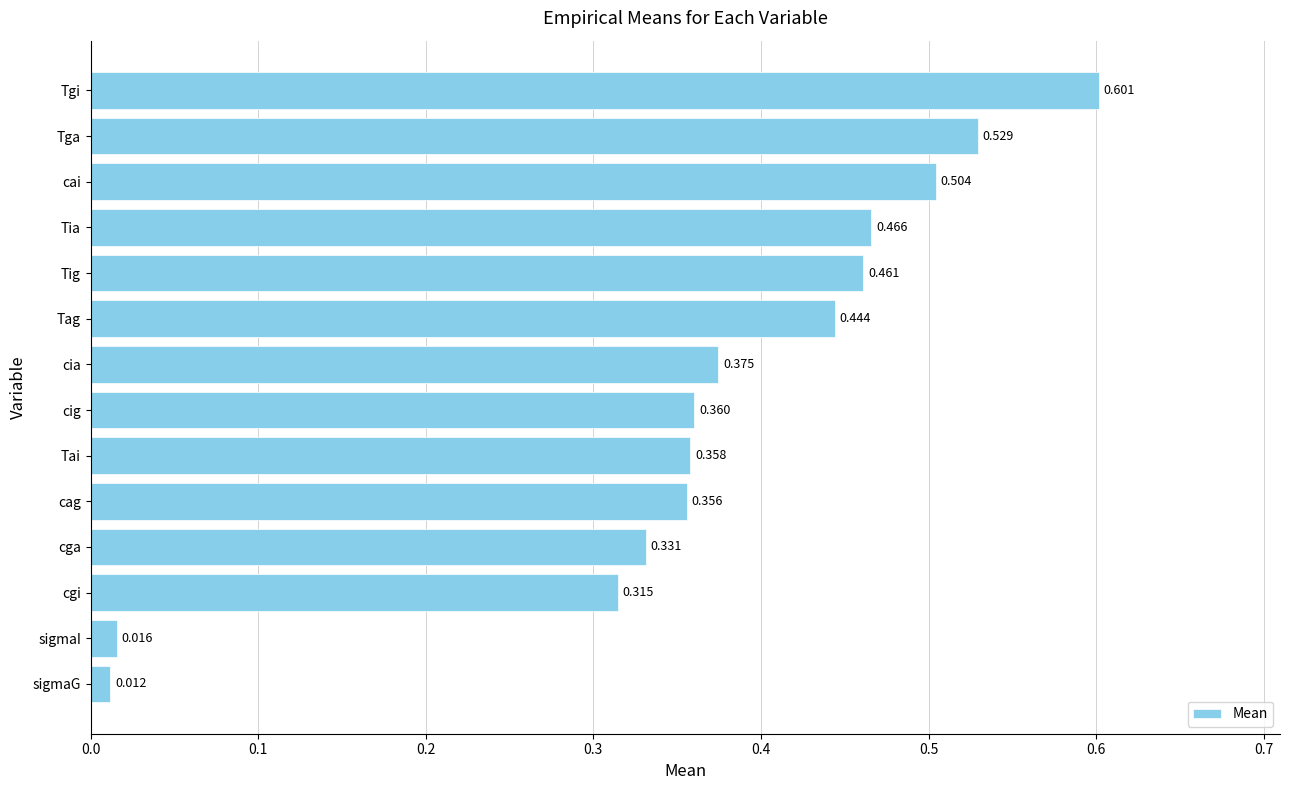

Rank the categories by value from highest to lowest.

Tgi, Tga, cai, Tia, Tig, Tag, cia, cig, Tai, cag, cga, cgi, sigmaI, sigmaG